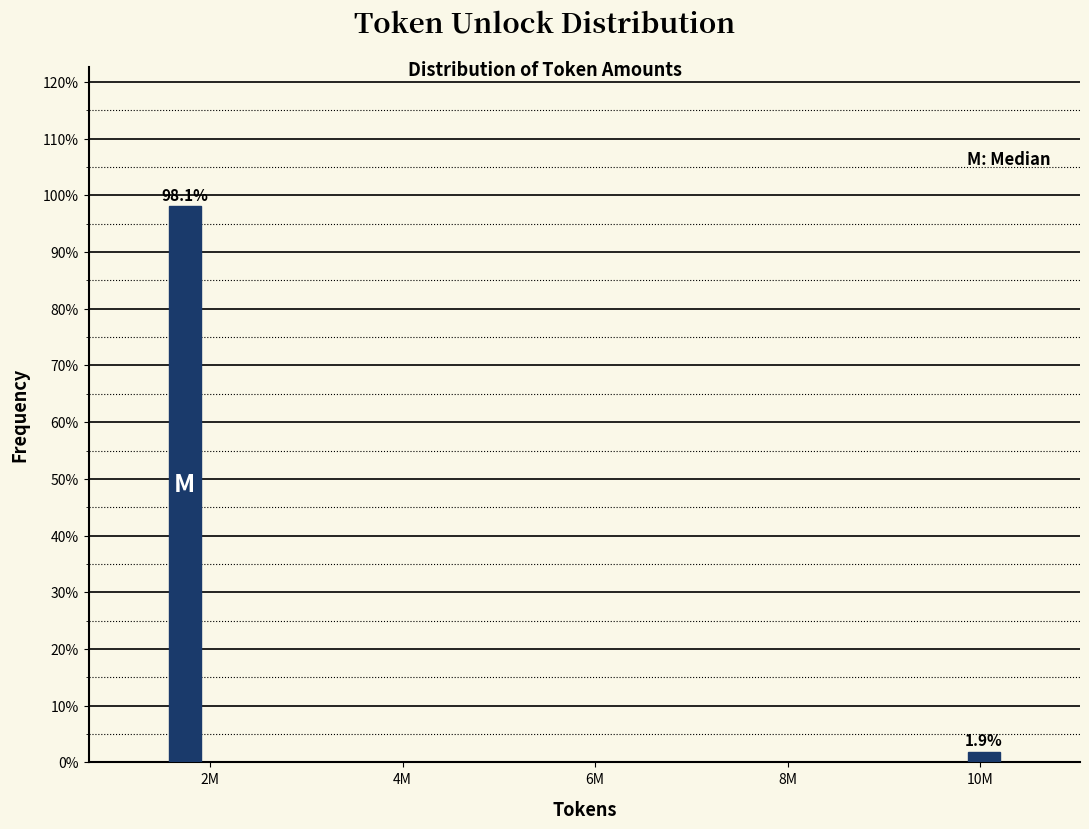

Are the bars horizontal?

No